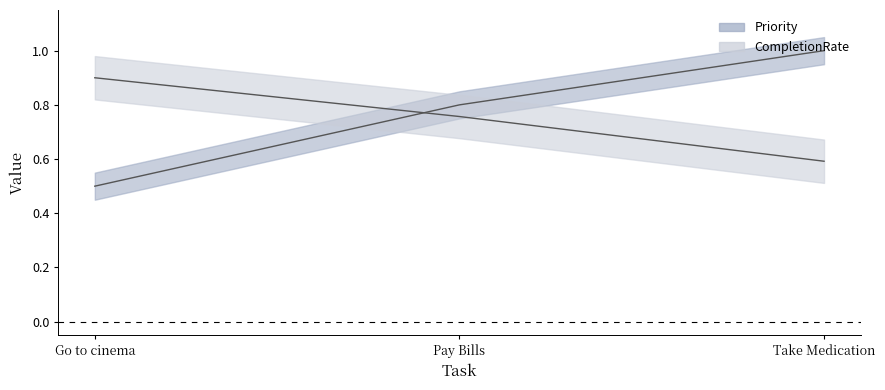

What is the approximate value of Priority at Go to cinema?

0.5